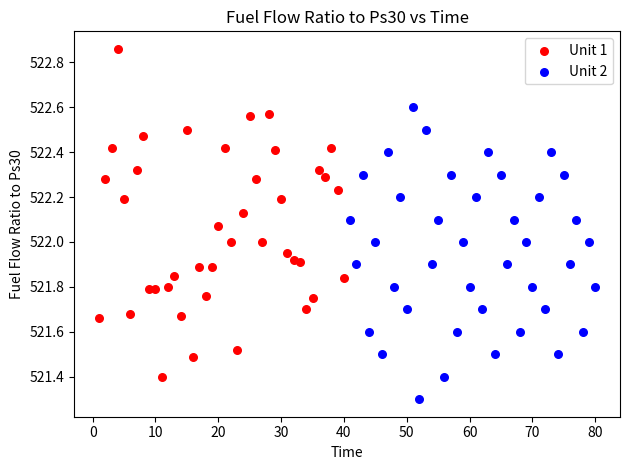

Which series contains the lowest Y value?

Unit 2